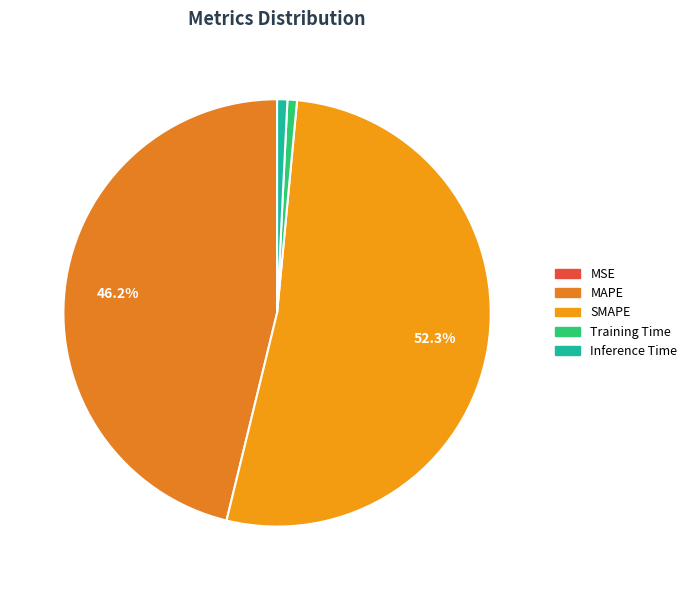

How many slices are in this pie chart?

5